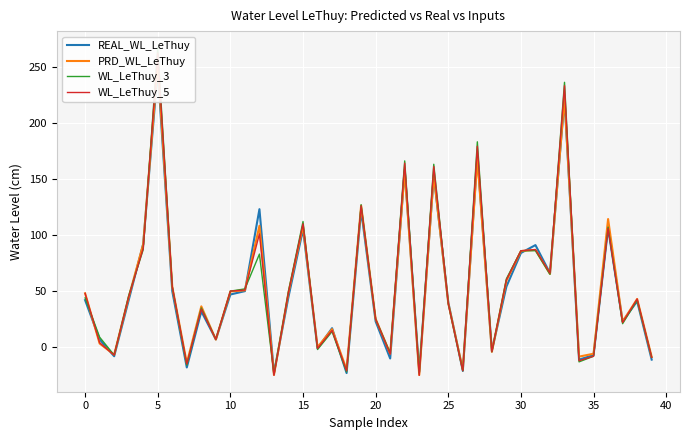

What is the smallest value displayed?

-25.0